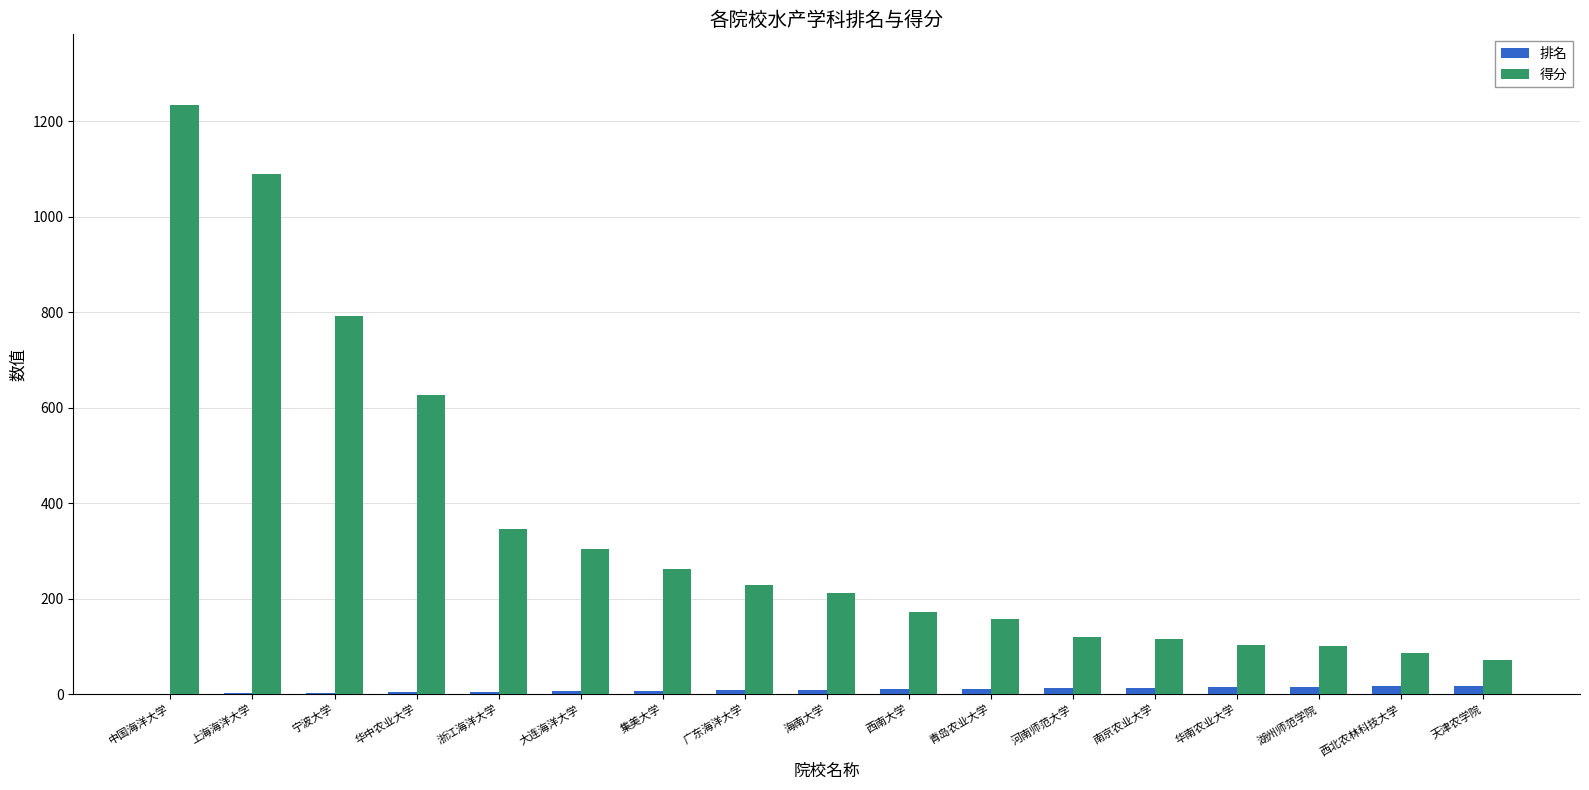

What are all the series names shown in the legend?

排名, 得分